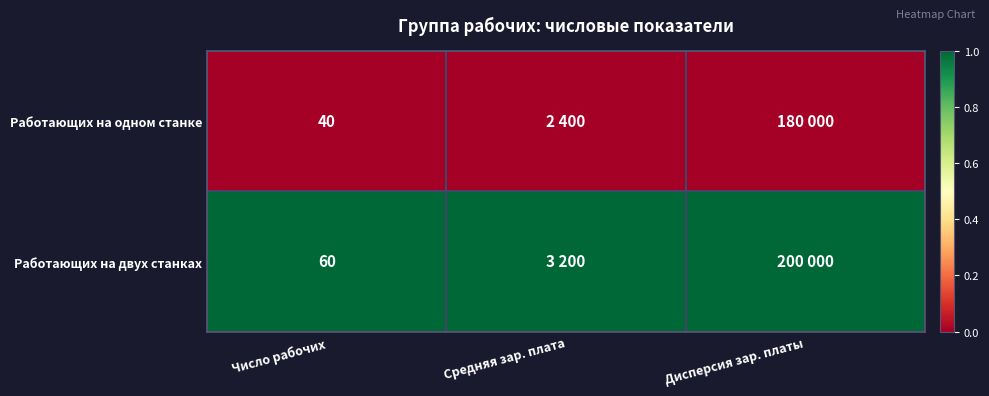

What is the difference between the highest and lowest values at Число рабочих?

20